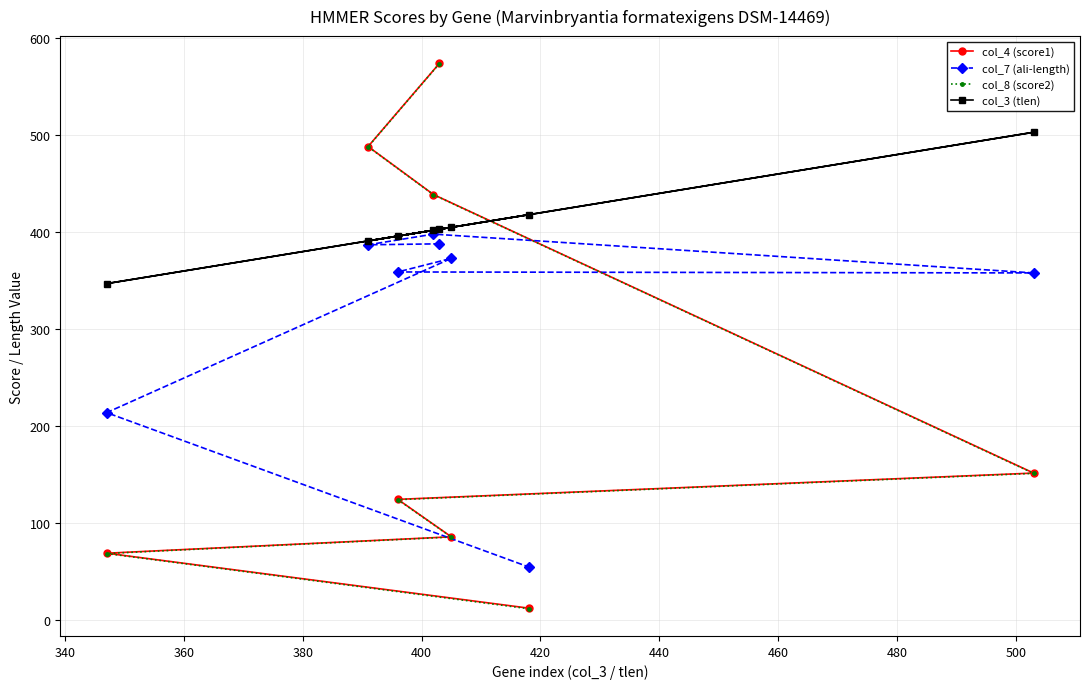

Which series has the widest spread of values?

col_8 (score2)